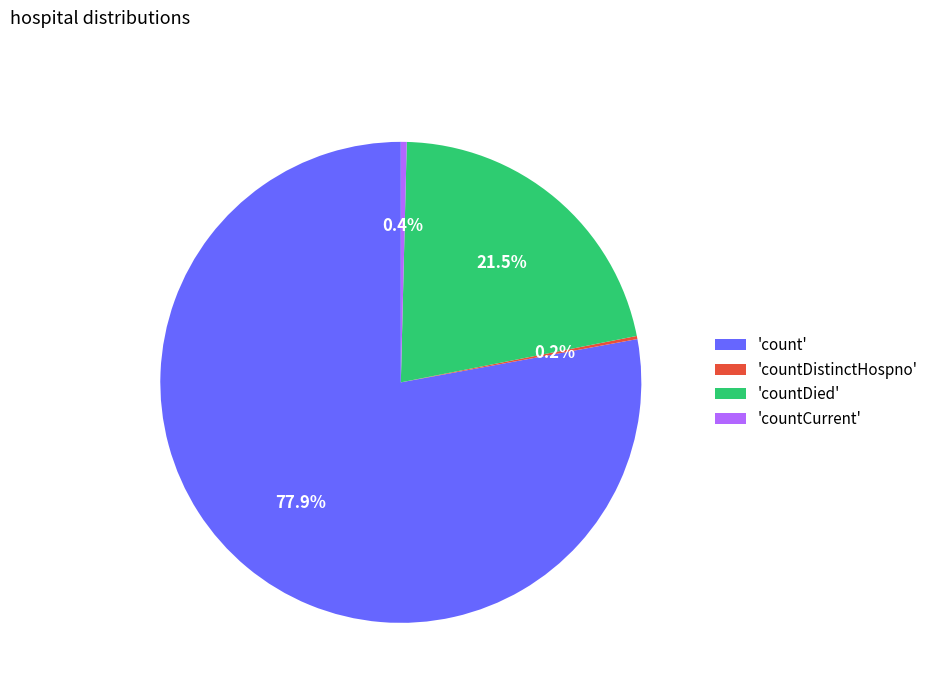

Which slice is the largest?

'count'